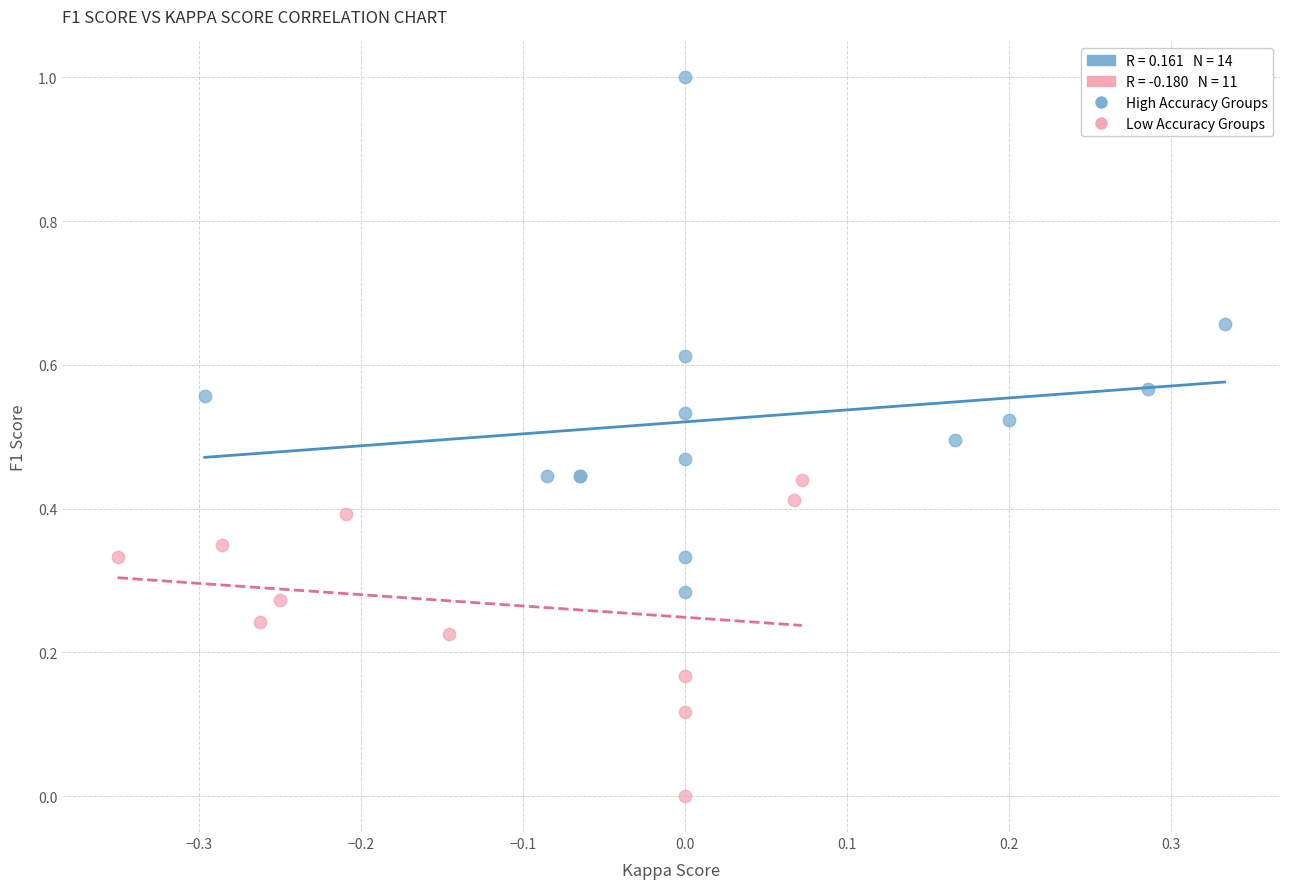

Which series has the largest Y range (max minus min)?

High Accuracy Groups